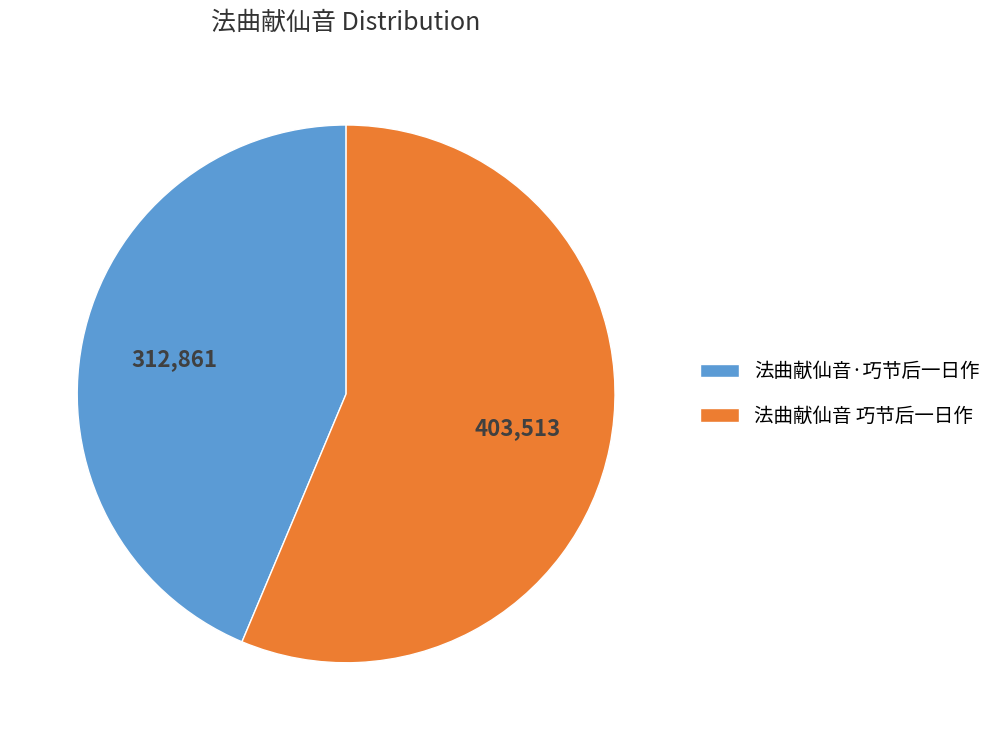

Is it true that 法曲献仙音·巧节后一日作 is 56% of the pie?

False